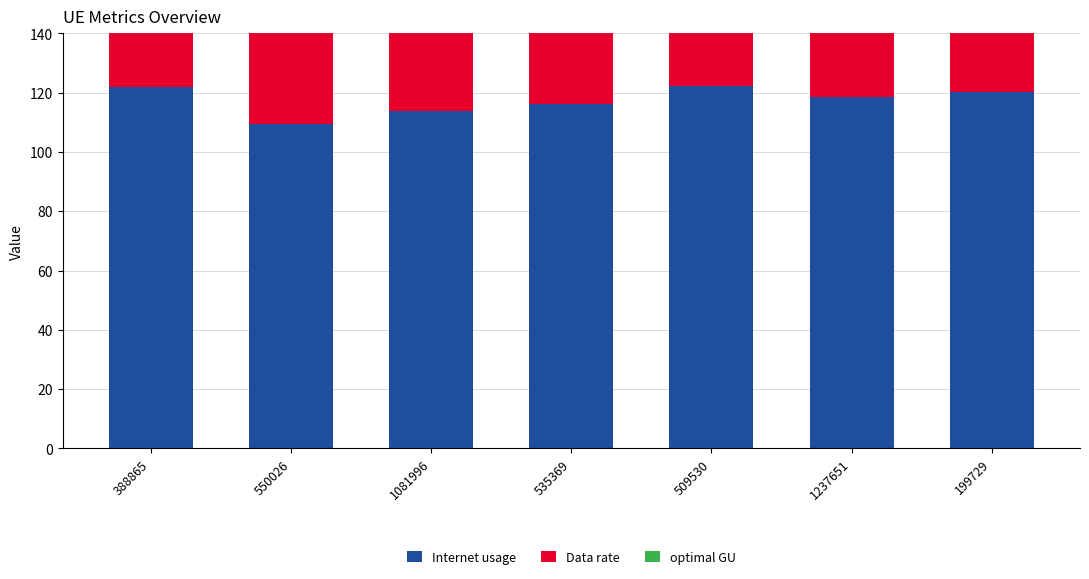

What is the highest value of the Data rate series?

70.7